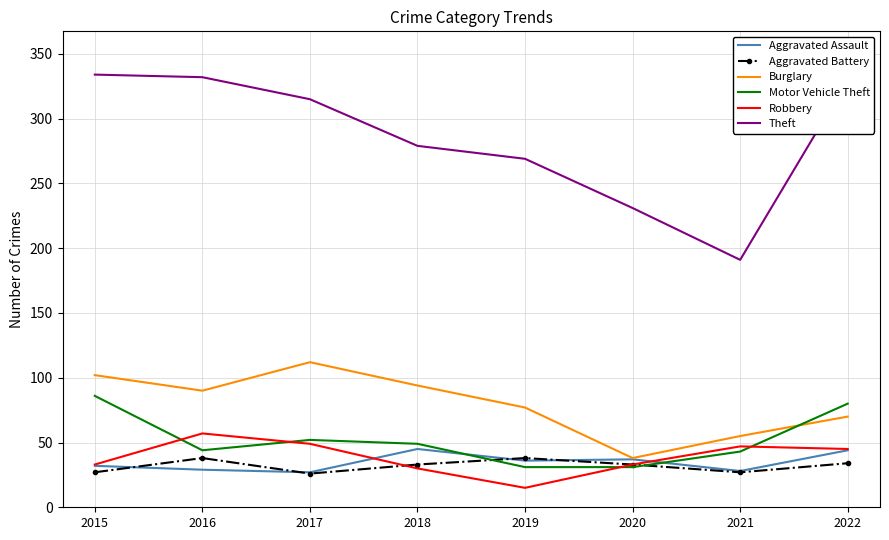

At which category does the chart reach its minimum across all series?

2019